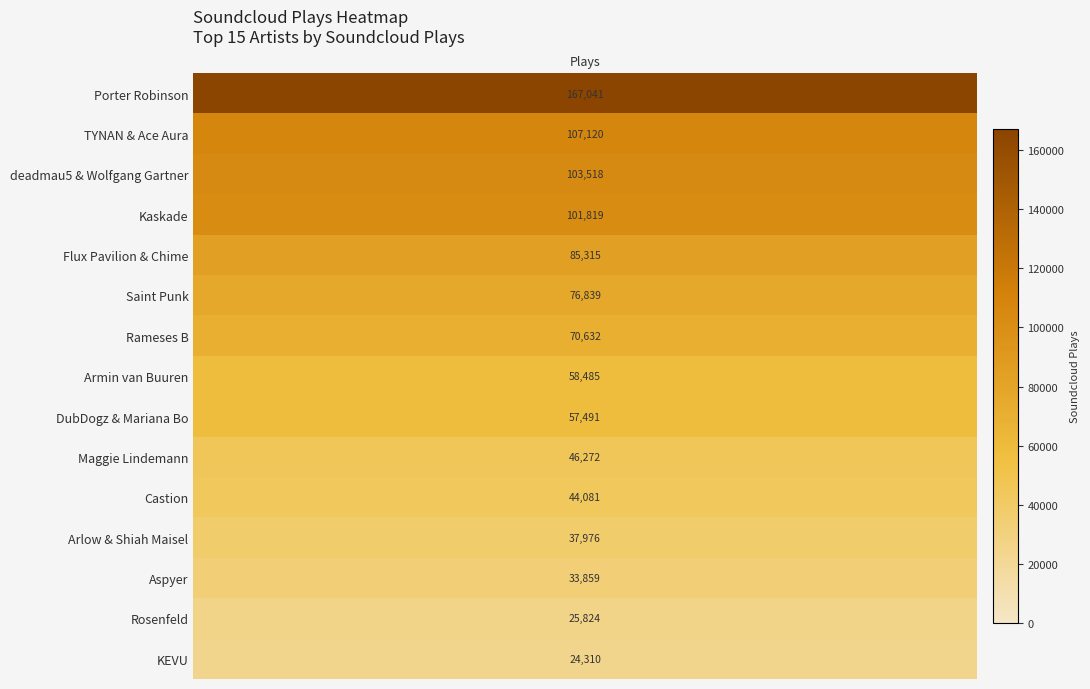

Approximately how many times larger is the value at Castion compared to deadmau5 & Wolfgang Gartner?

0.4